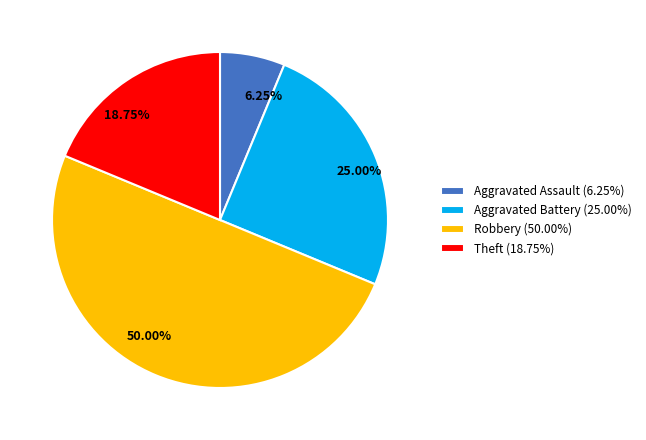

What is the ratio of the value at 25.00% to the value at 18.75%?

1.3